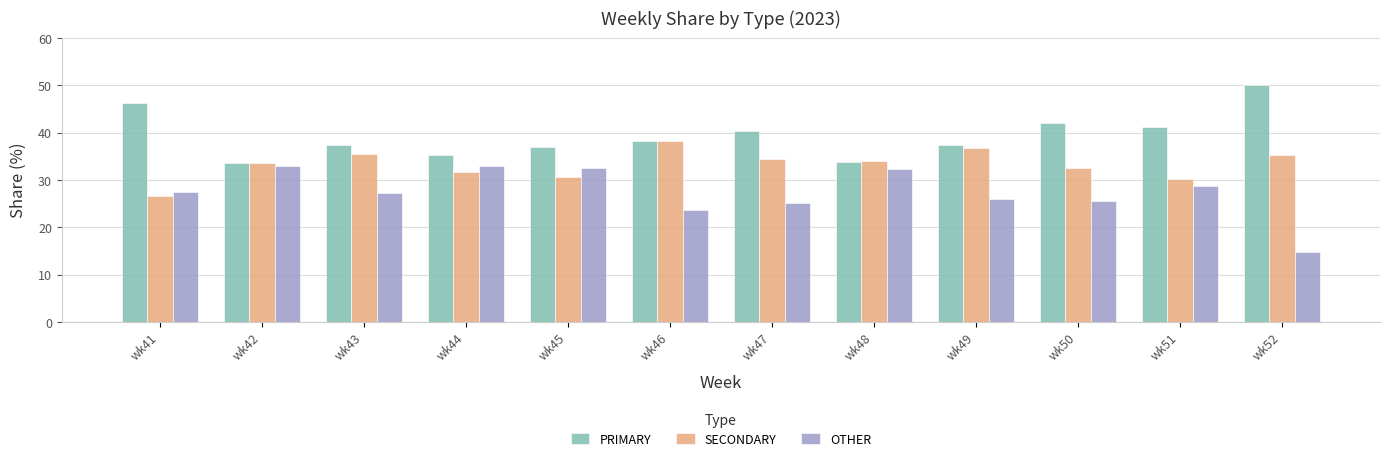

What value does the PRIMARY series have at wk47?

40.4